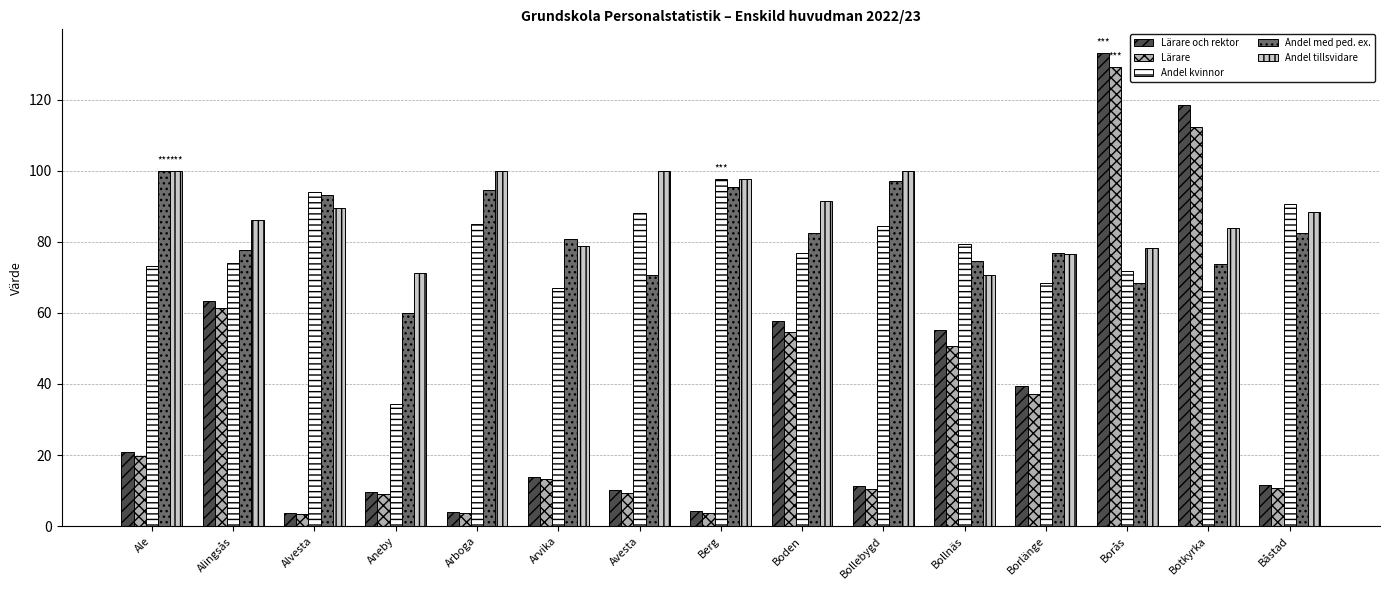

How many groups of bars are there?

15